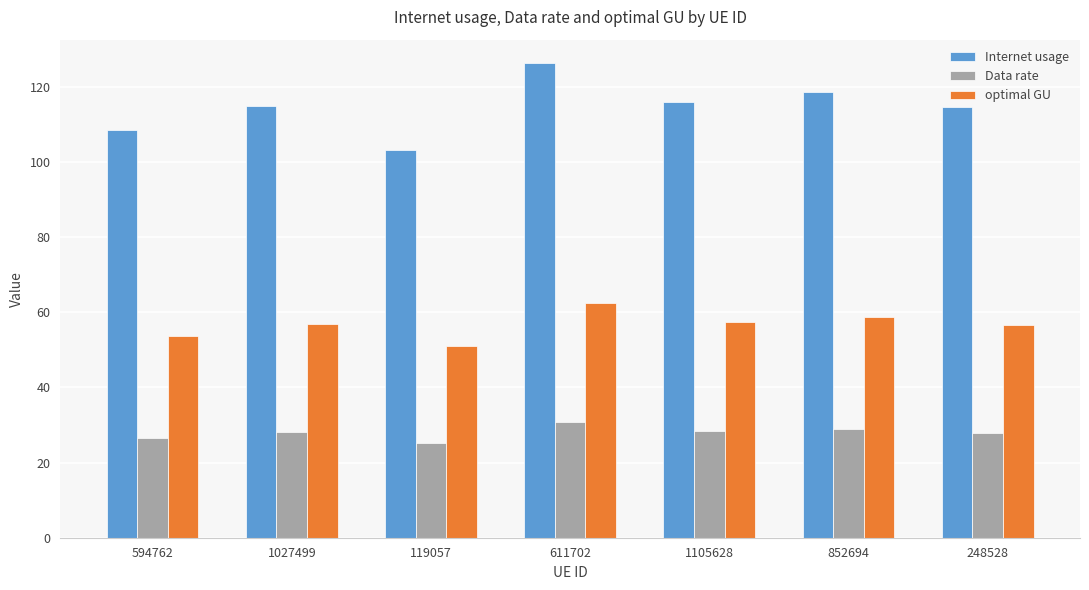

Where does the optimal GU series first go above 56?

1027499